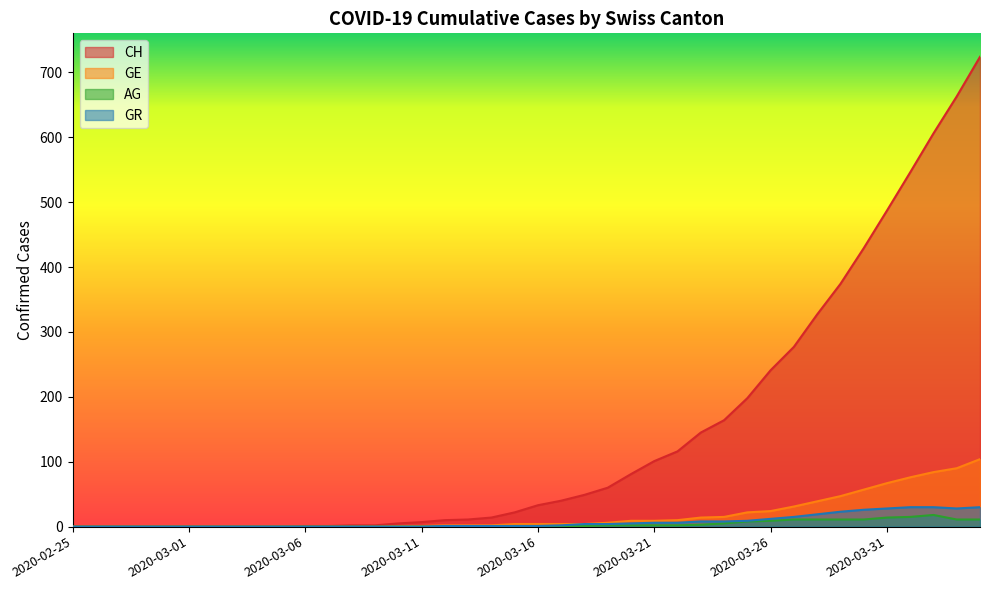

How many data points in GE are less than 4?

19